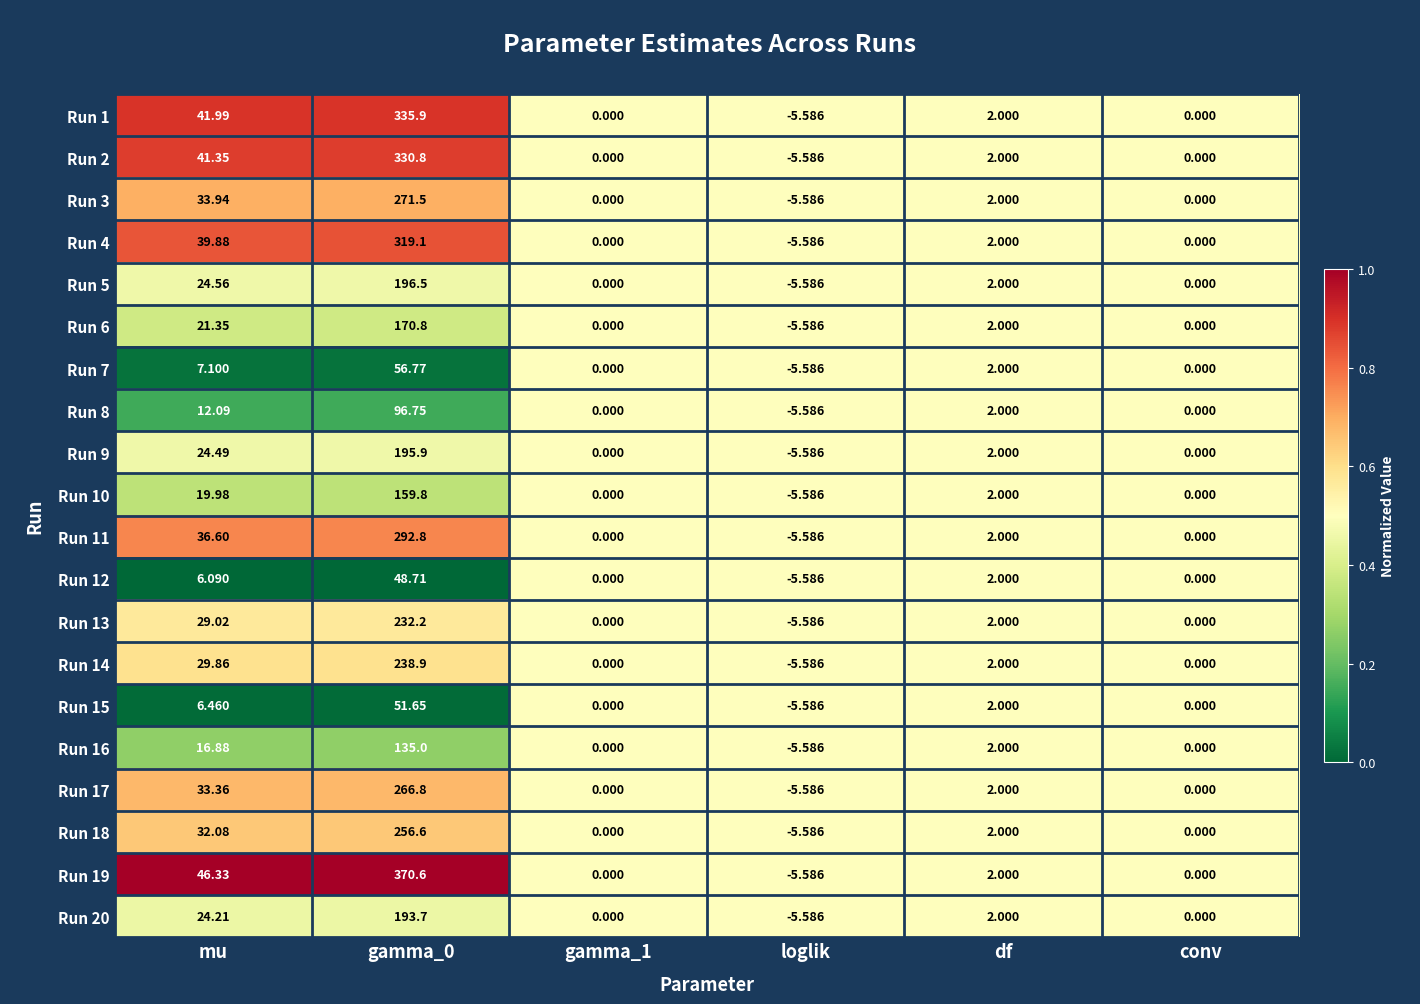

At which category is the sum across all series the highest?

gamma_0